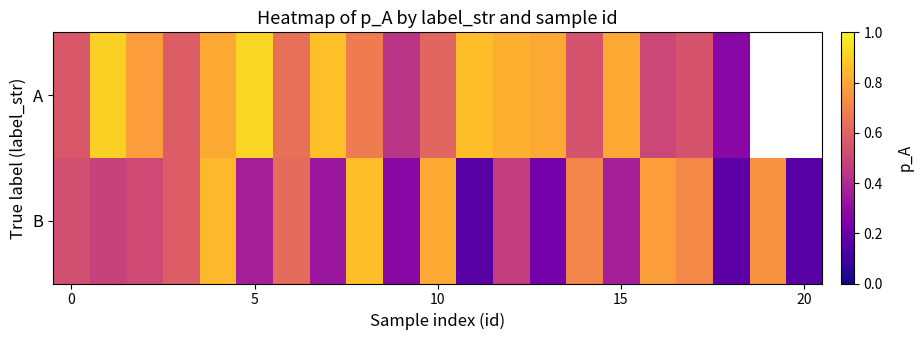

Count the A values in the range 0 to 1.

19